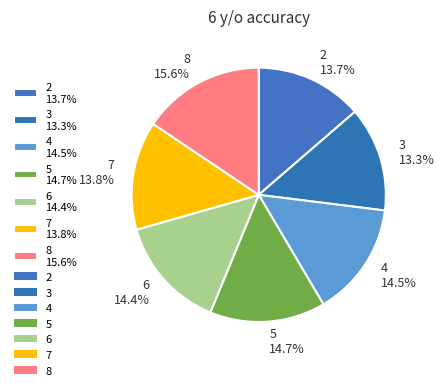

Between 3 13.3% and 7 13.8%, which is larger?

7 13.8%